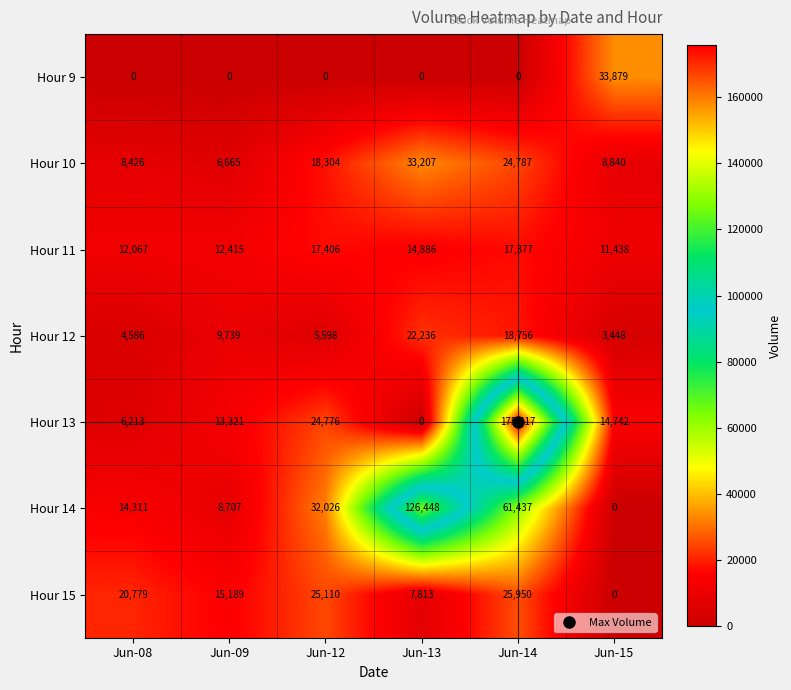

The Hour 11 series shows 12067 at Jun-08. True or false?

True